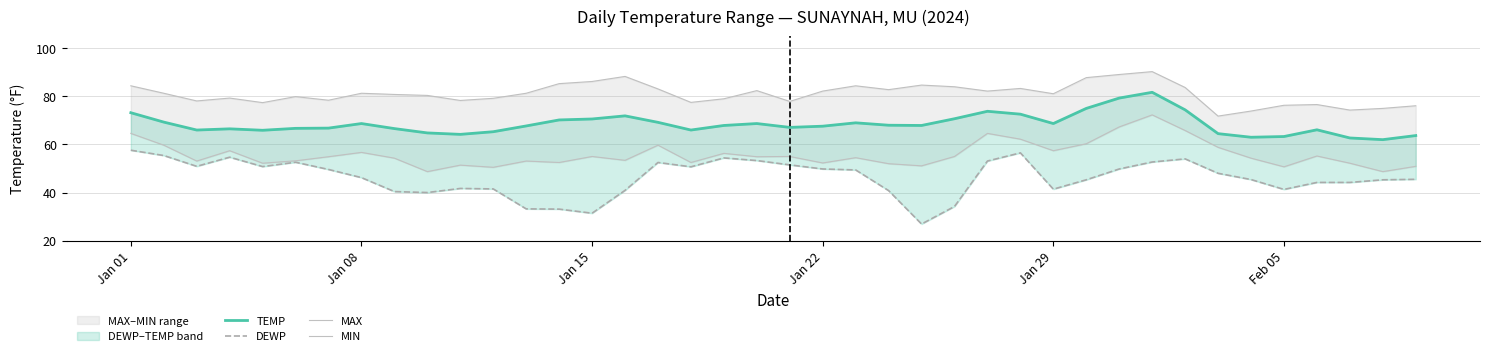

Which series has the largest total across all categories?

MAX